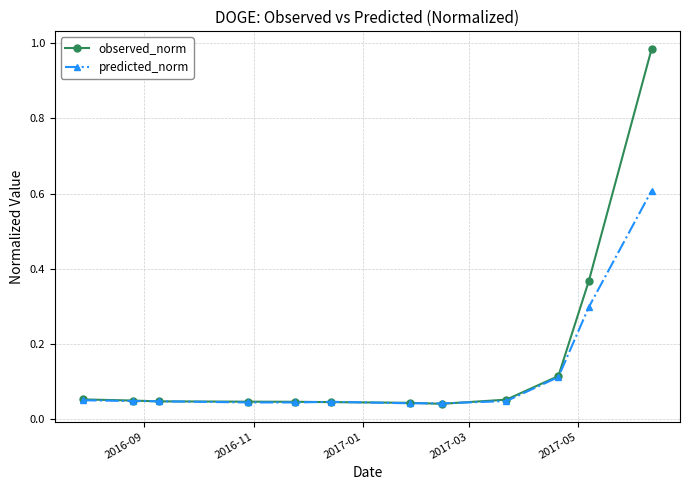

At how many categories does at least one series exceed 0?

12